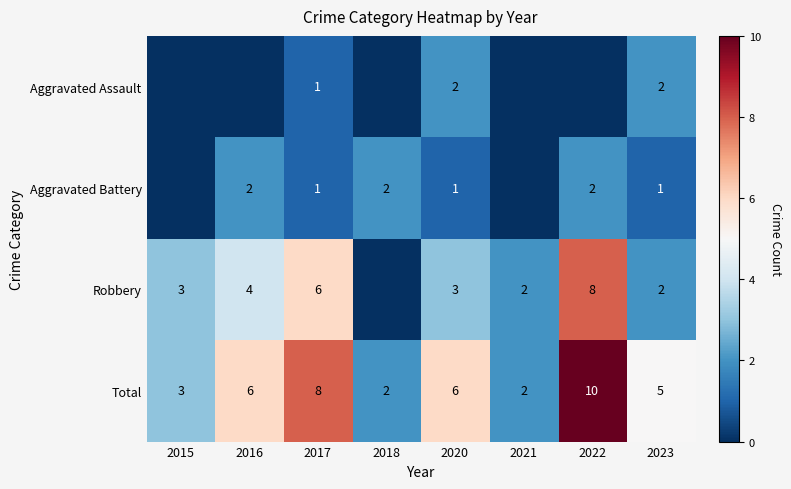

Rank the series at 2020 from lowest to highest value.

Aggravated Battery, Aggravated Assault, Robbery, Total